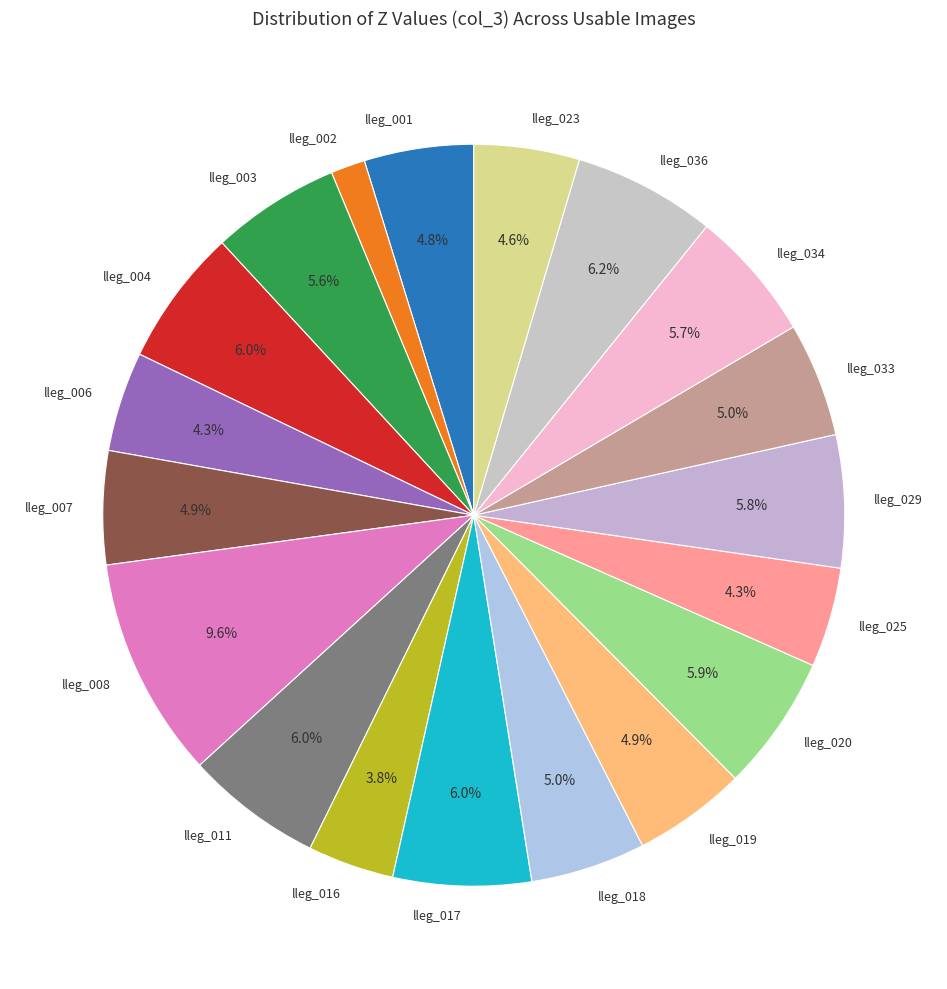

True or false: lleg_020 accounts for 15% of the total.

False